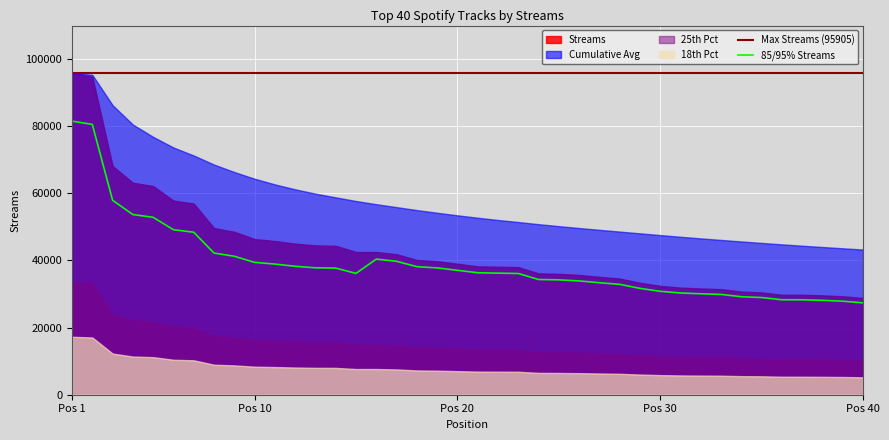

List the labels in order of value, largest first.

1, 2, 3, 4, 5, 6, 7, 8, 9, 16, 17, 10, 11, 12, 18, 13, 19, 14, 20, 21, 22, 15, 23, 24, 25, 26, 27, 28, 29, 30, 31, 32, 33, 34, 35, 36, 37, 38, 39, 40